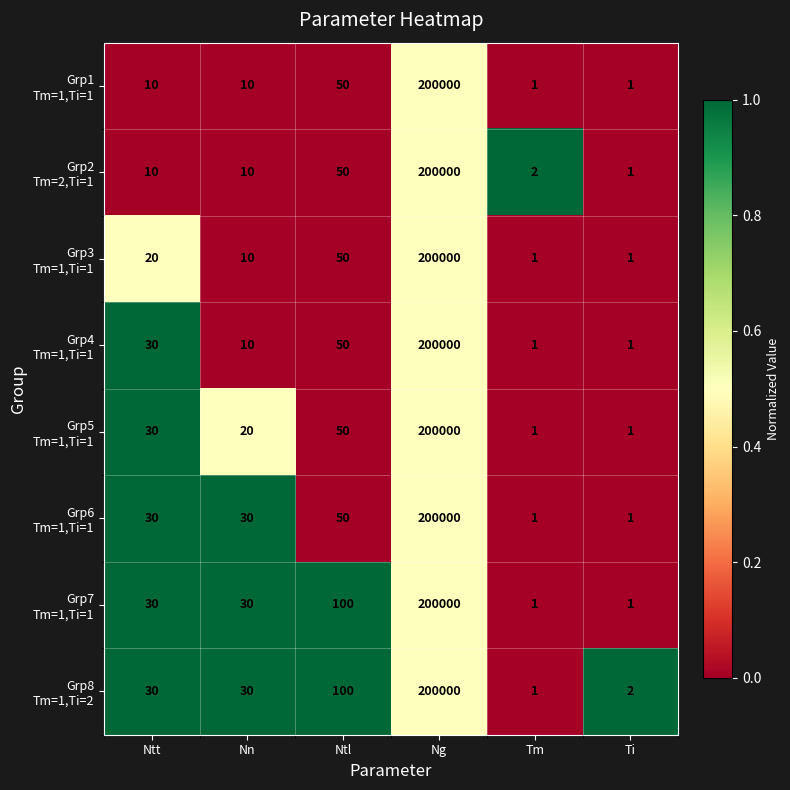

What is the spread (max minus min) of values at Ntl?

50